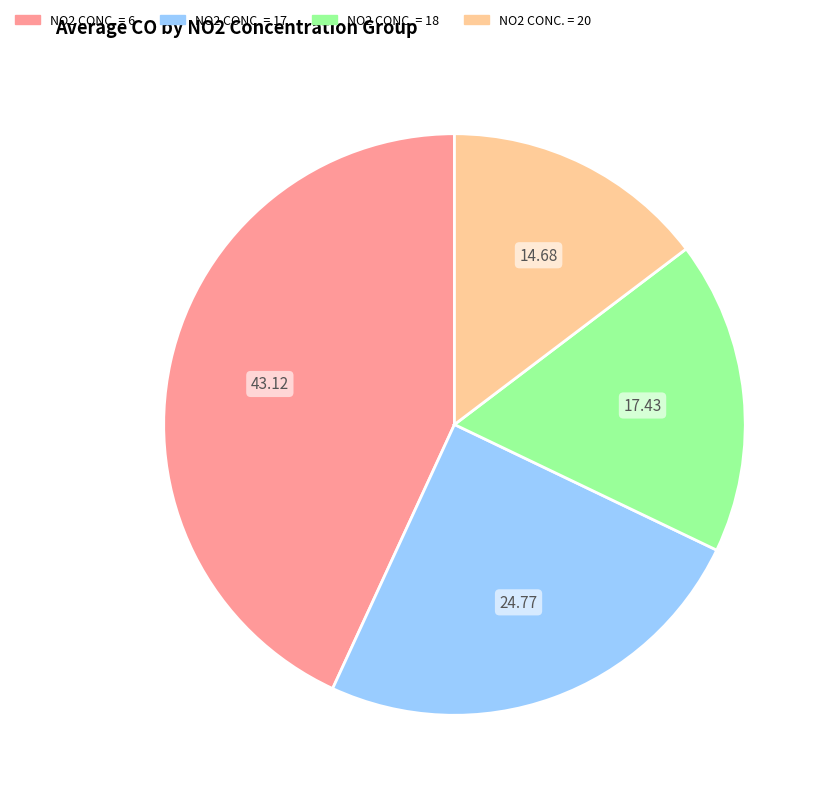

Is there a majority slice in this chart?

No